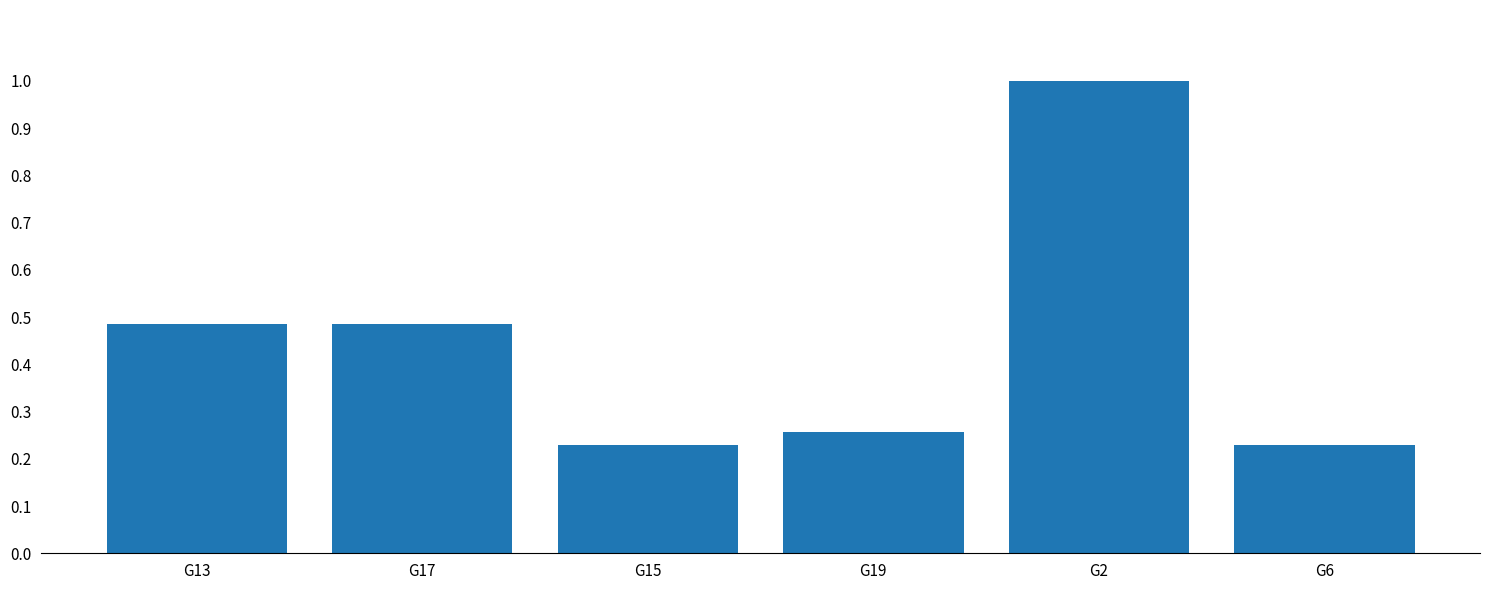

What is the value of the 5th bar from the left?

1.0